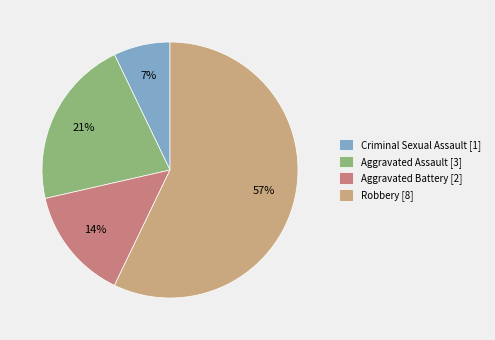

To the nearest percent, what is the combined percentage of Robbery and Aggravated Assault?

79%